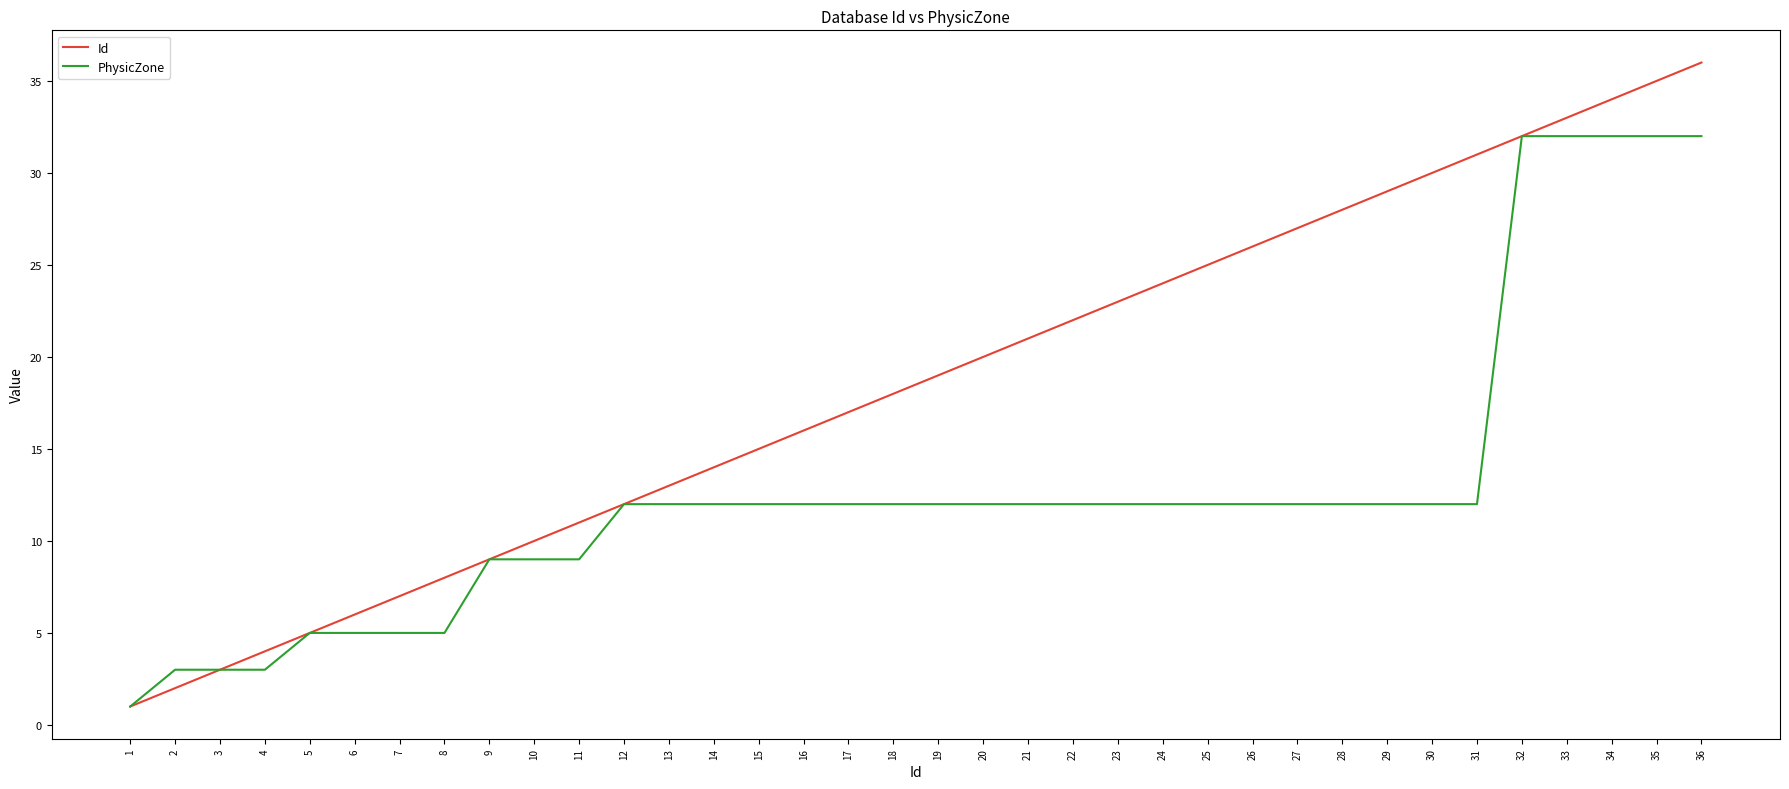

What is the difference between the maximum and minimum values in the Id series?

35